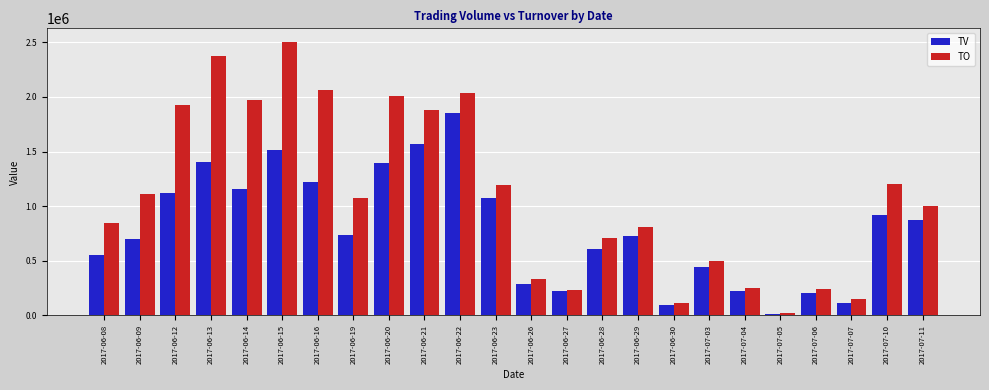

What position from the left is 2017-06-08?

1